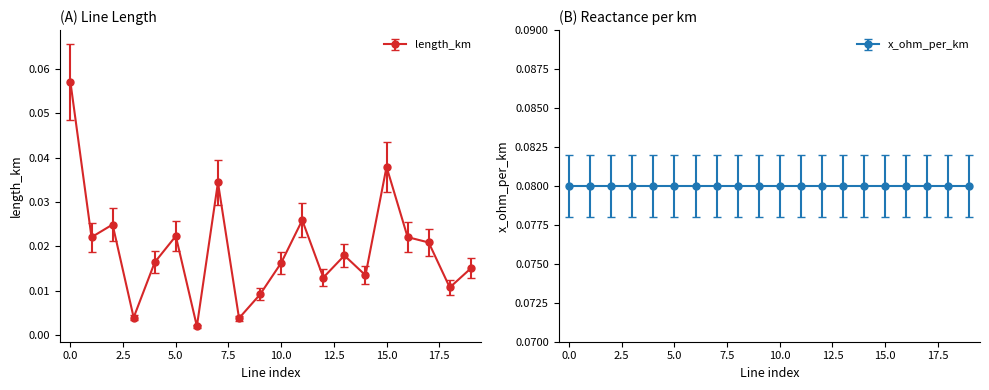

How many interior local valleys (lower than both neighbors) does the data have?

7